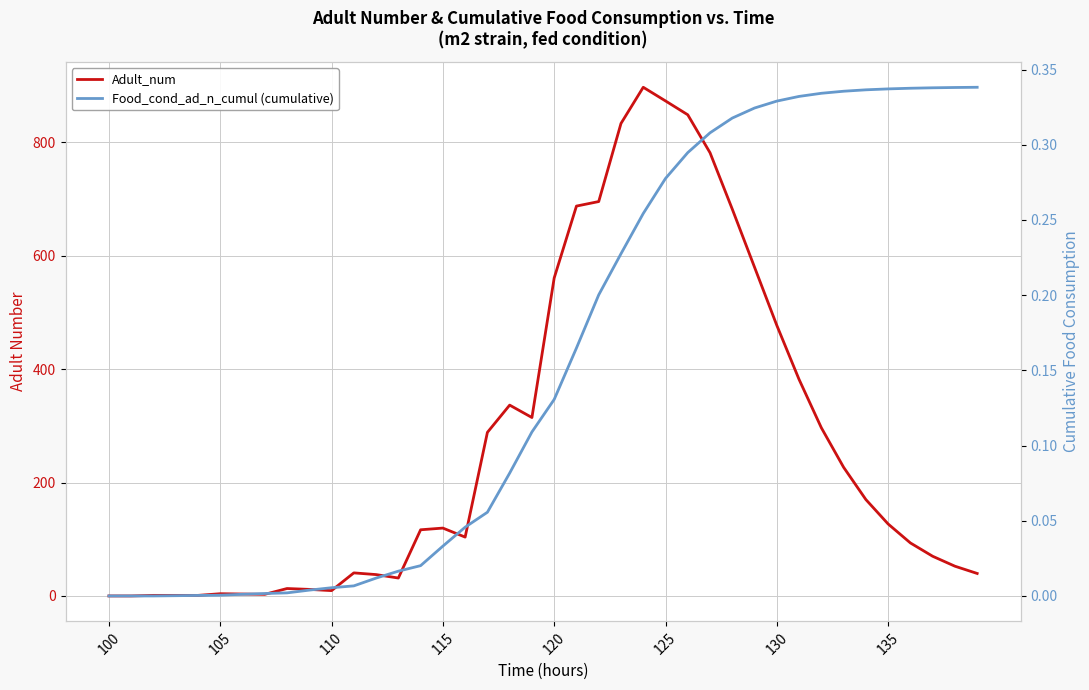

The value of Adult_num at 39 is 9.7. True or false?

False